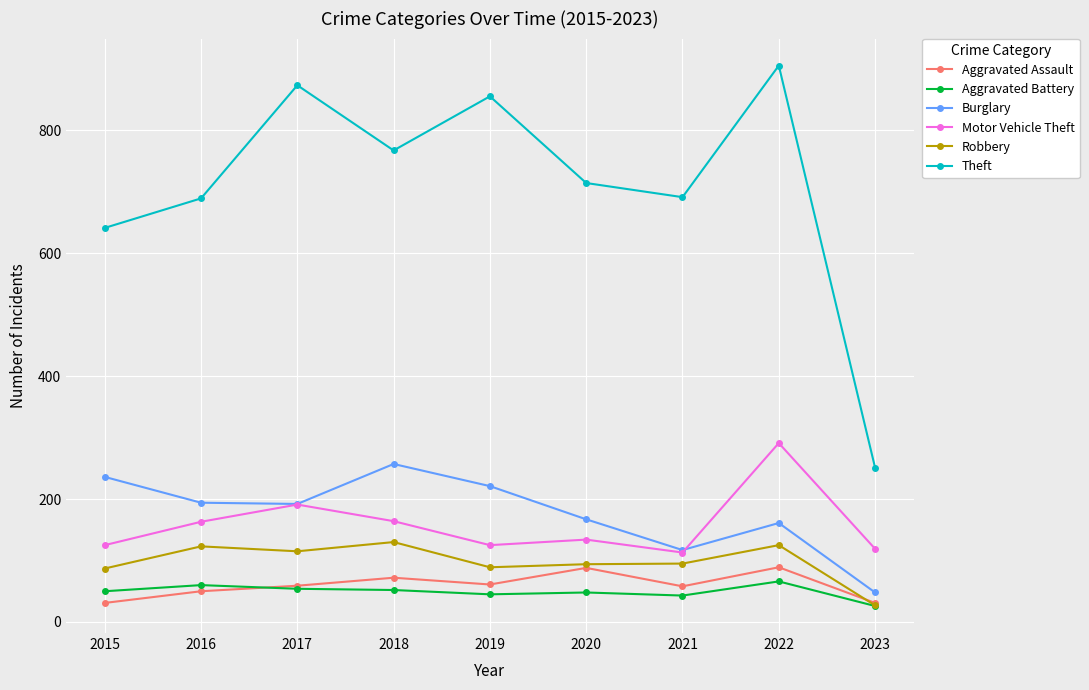

What are all the series names shown in the legend?

Aggravated Assault, Aggravated Battery, Burglary, Motor Vehicle Theft, Robbery, Theft